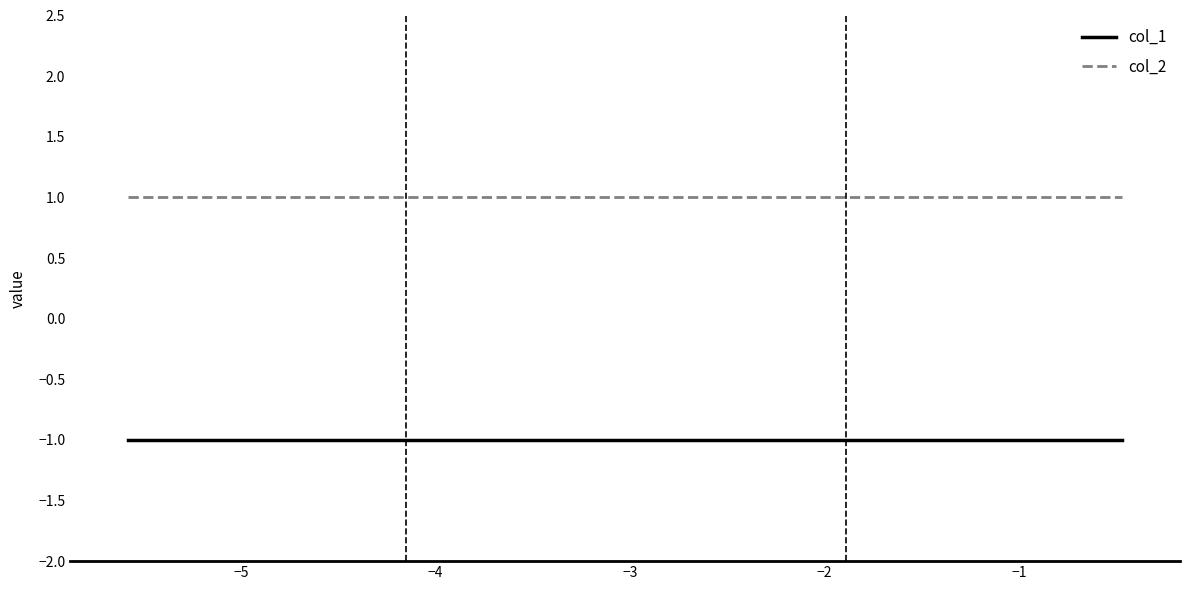

Which series has the largest total across all categories?

col_2